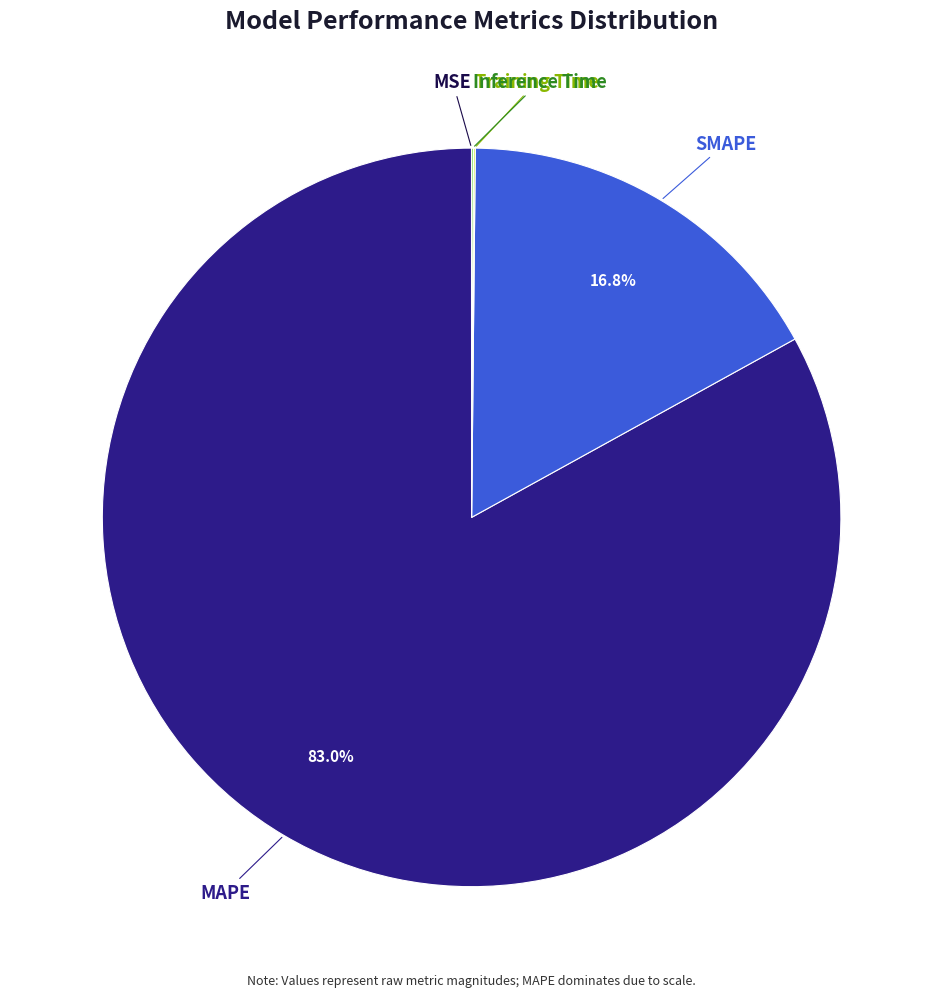

To the nearest percent, what is the average slice percentage?

20%